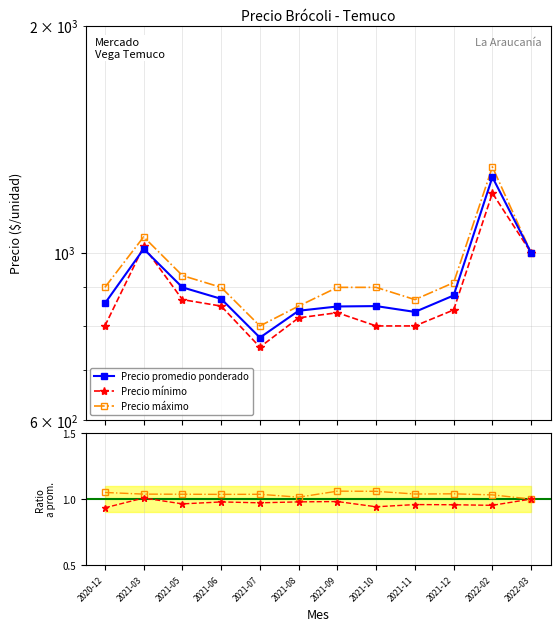

What position from the left is 2020-12?

1